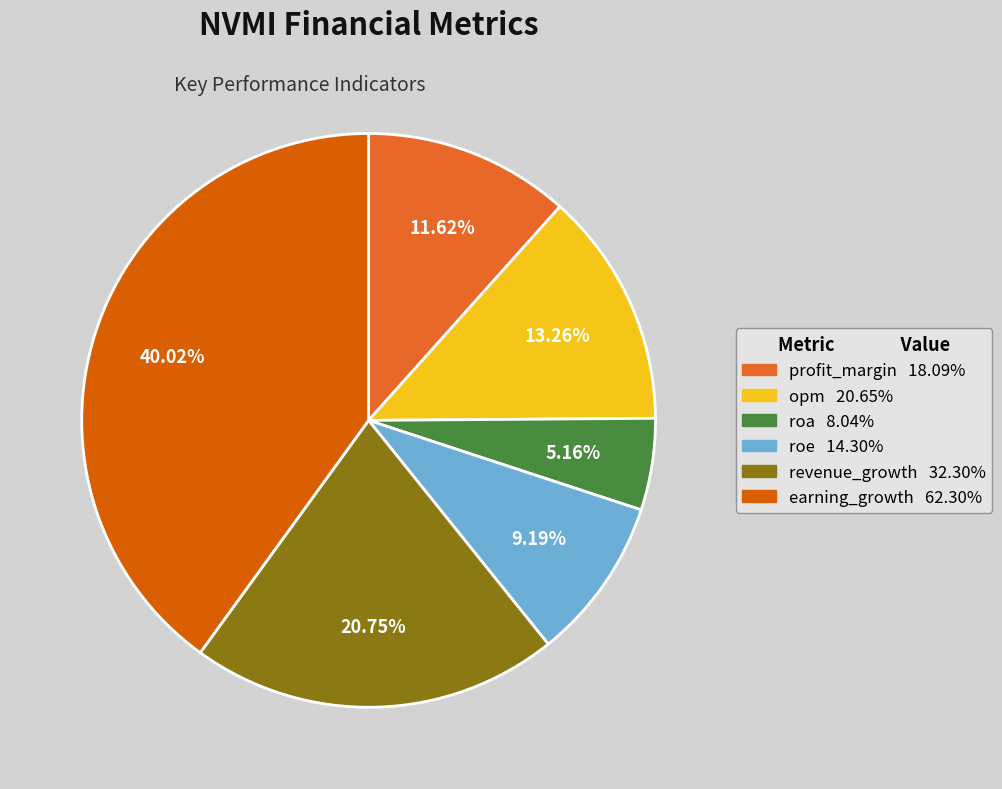

What is the smallest slice in the pie chart?

roa